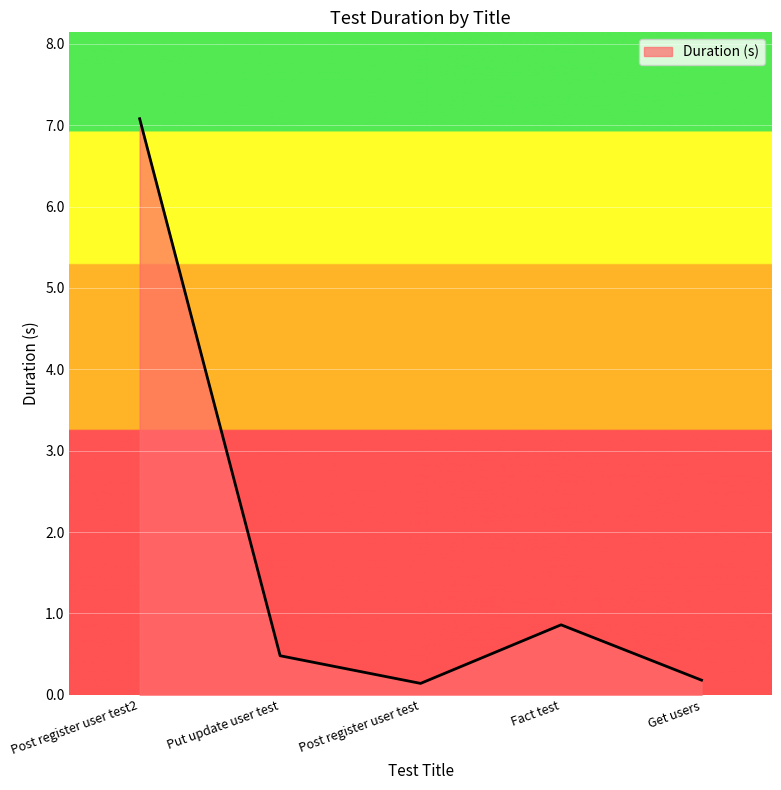

What position from the left is Put update user test?

2